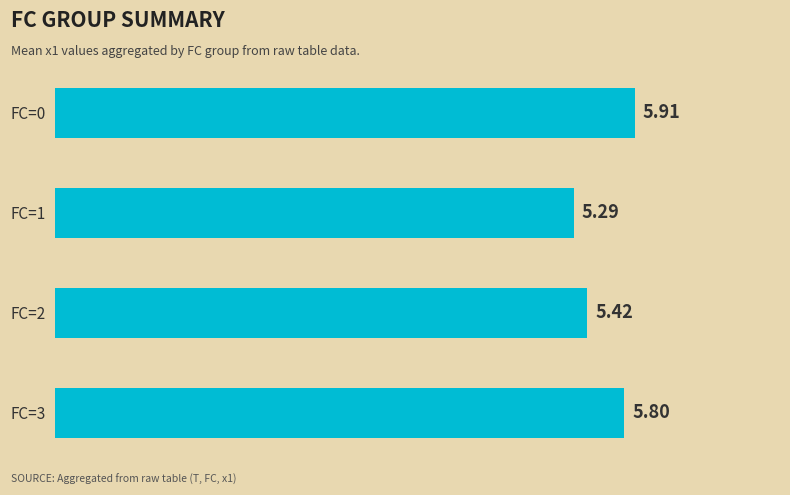

What is the difference between the second highest and minimum values?

0.5